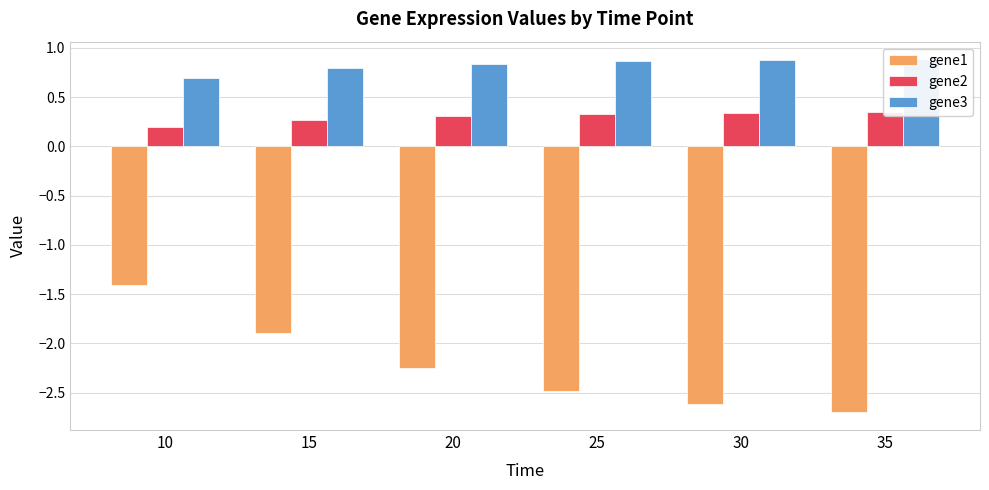

What is the smallest value displayed?

-2.7